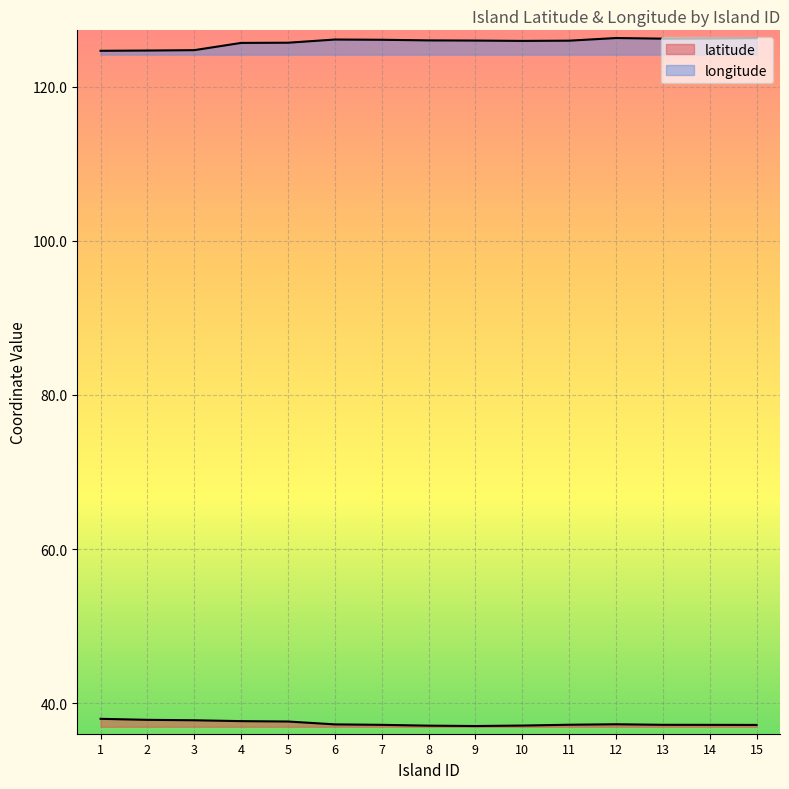

At how many categories does at least one series exceed 74?

15